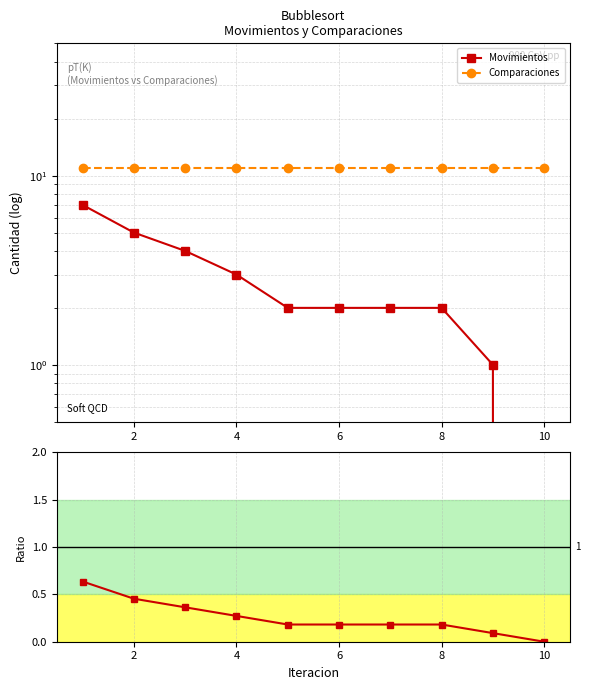

Reading right to left, list all the values displayed in this chart.

Movimientos: 0.0	1.0	2.0	2.0	2.0	2.0	3.0	4.0	5.0	7.0
Comparaciones: 11.0	11.0	11.0	11.0	11.0	11.0	11.0	11.0	11.0	11.0
Movimientos/Comparaciones: 0.0	0.1	0.2	0.2	0.2	0.2	0.3	0.4	0.5	0.6